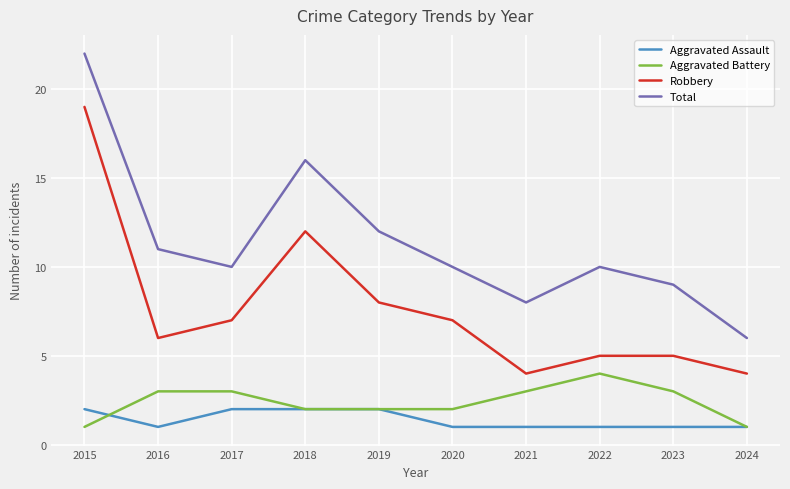

Is it true that Aggravated Battery equals 5 at 2016?

False